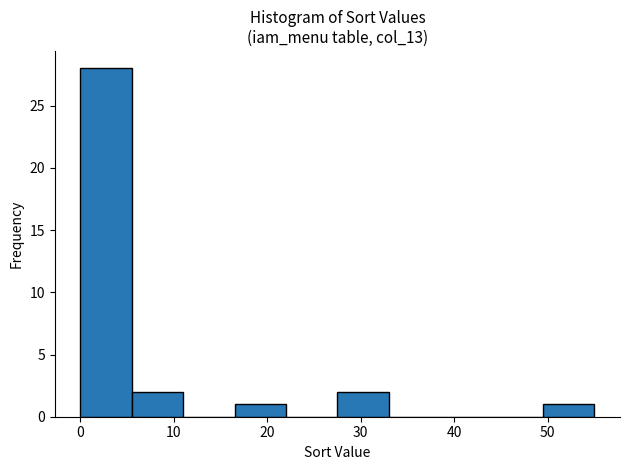

Reading left to right, list every bar in this chart as the range it spans on the x-axis followed by its height. Neither the bar edges nor the heights are printed on the chart, so give them approximately, as read against the axes.

0.0 to 5.5: 28
5.5 to 11.0: 2
11.0 to 16.5: 0
16.5 to 22.0: 1
22.0 to 27.5: 0
27.5 to 33.0: 2
33.0 to 38.5: 0
38.5 to 44.0: 0
44.0 to 49.5: 0
49.5 to 55.0: 1